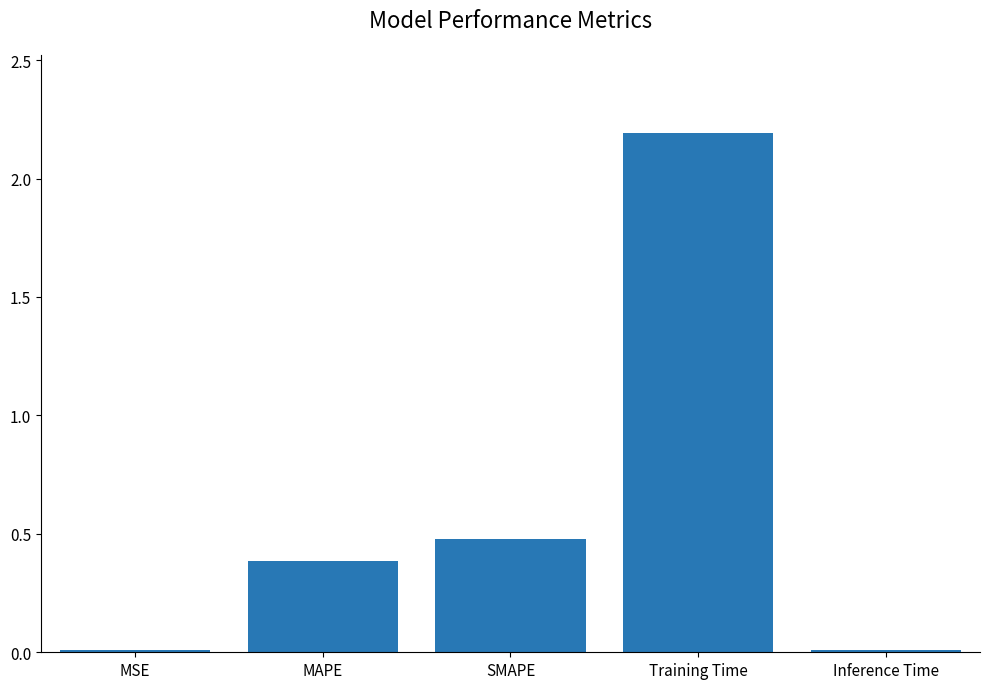

What is the change in value from MAPE to Training Time?

+1.8